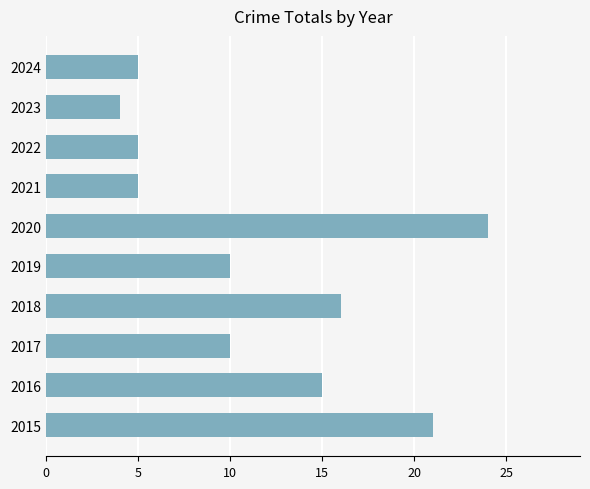

Reading top to bottom, list all the values displayed in this chart.

2024=5	2023=4	2022=5	2021=5	2020=24	2019=10	2018=16	2017=10	2016=15	2015=21